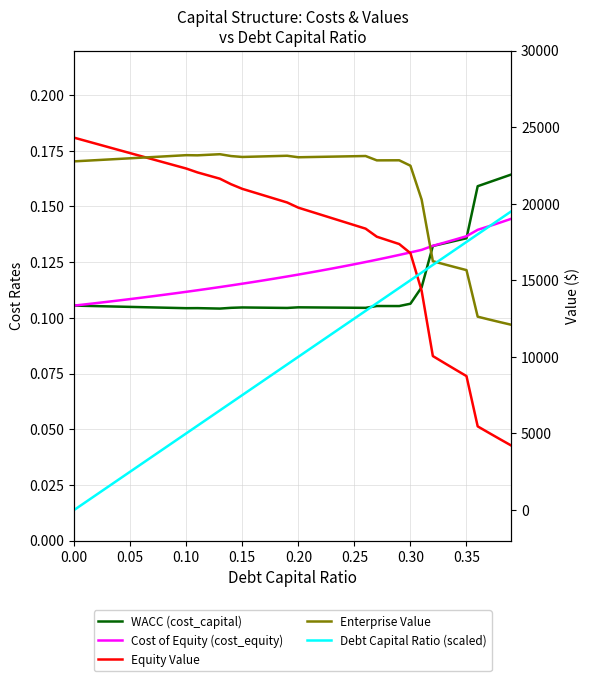

Is this an area chart (filled region under the line)?

No